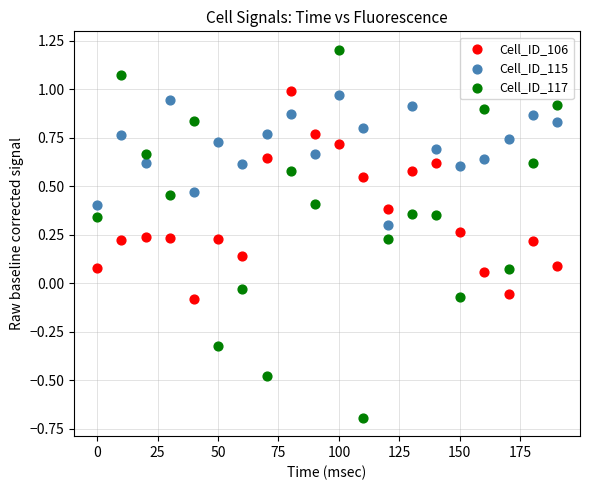

Which series contains the highest Y value?

Cell_ID_117